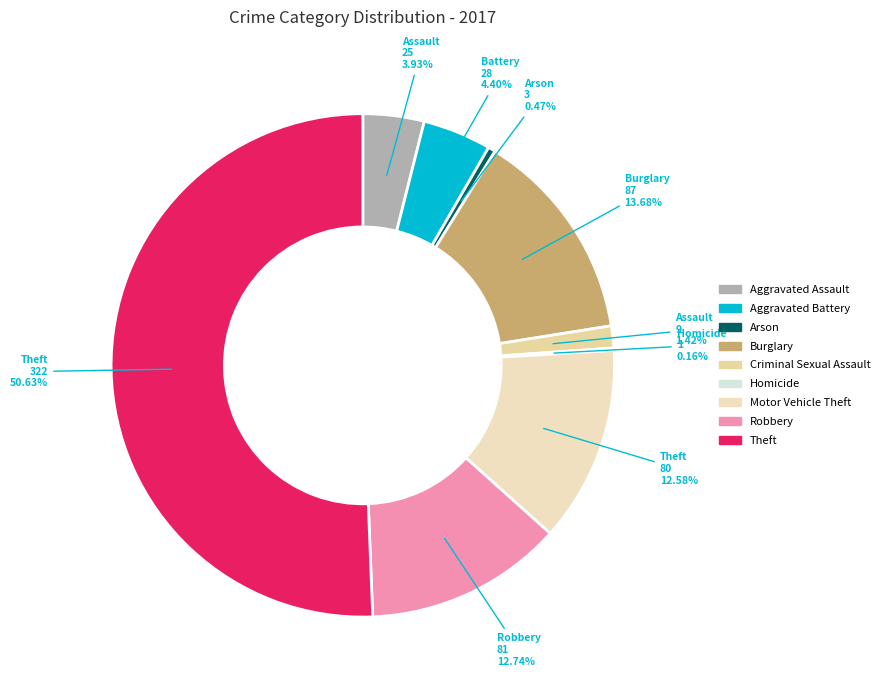

The Motor Vehicle Theft slice represents 13% of the pie. True or false?

True